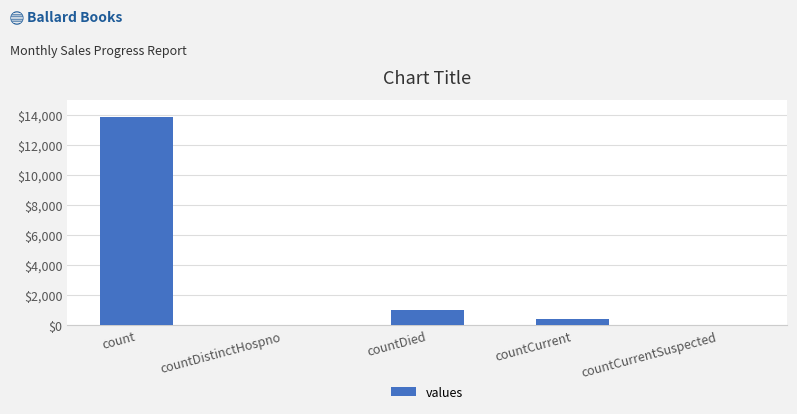

Where is the data nearest to the value 6930?

countDied